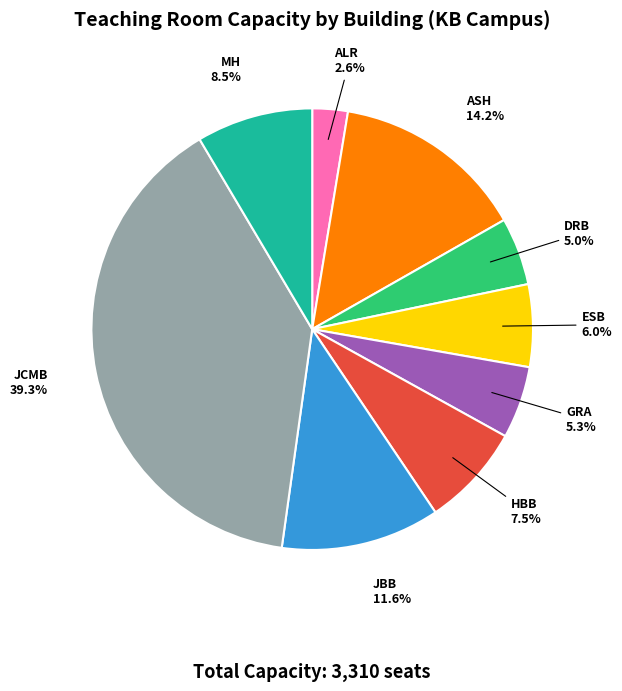

Which category has the smallest portion of the pie?

ALR